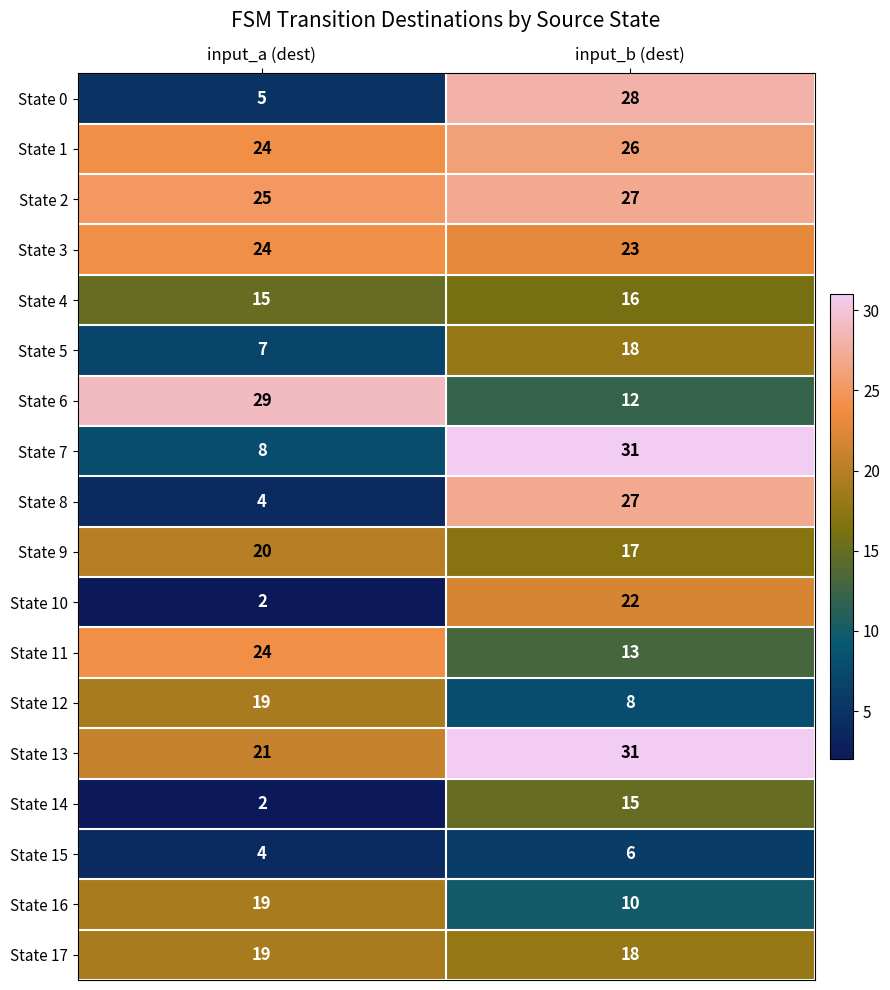

What is the sum of all State 3 values?

47